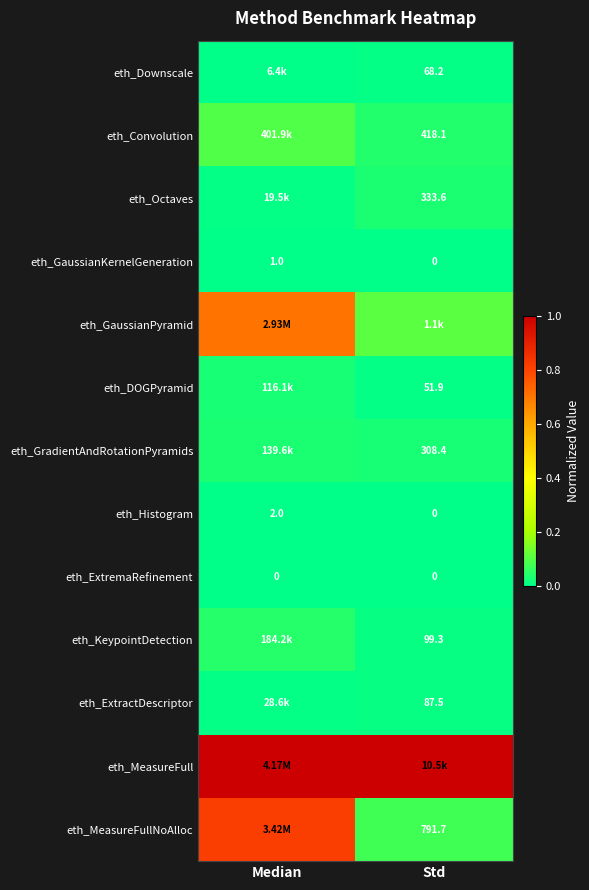

How many data points does each series have?

2